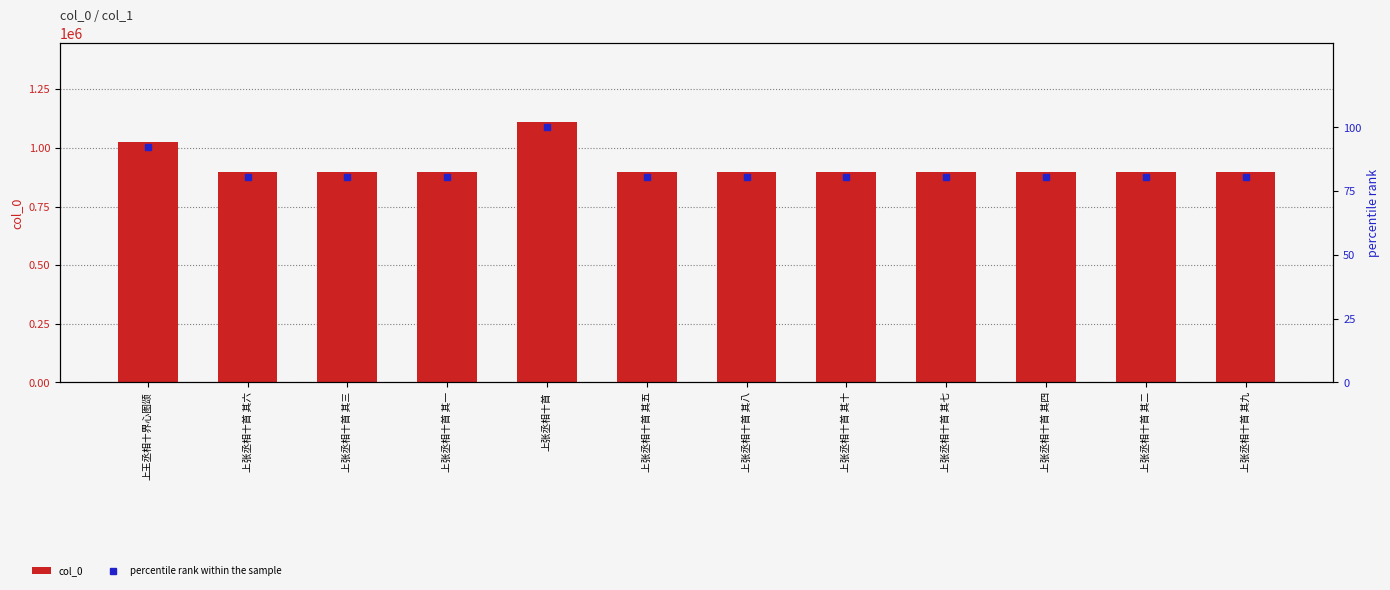

How many groups of bars are there?

12